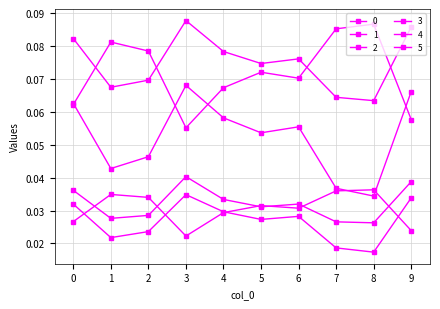

How many series are shown in this chart?

6